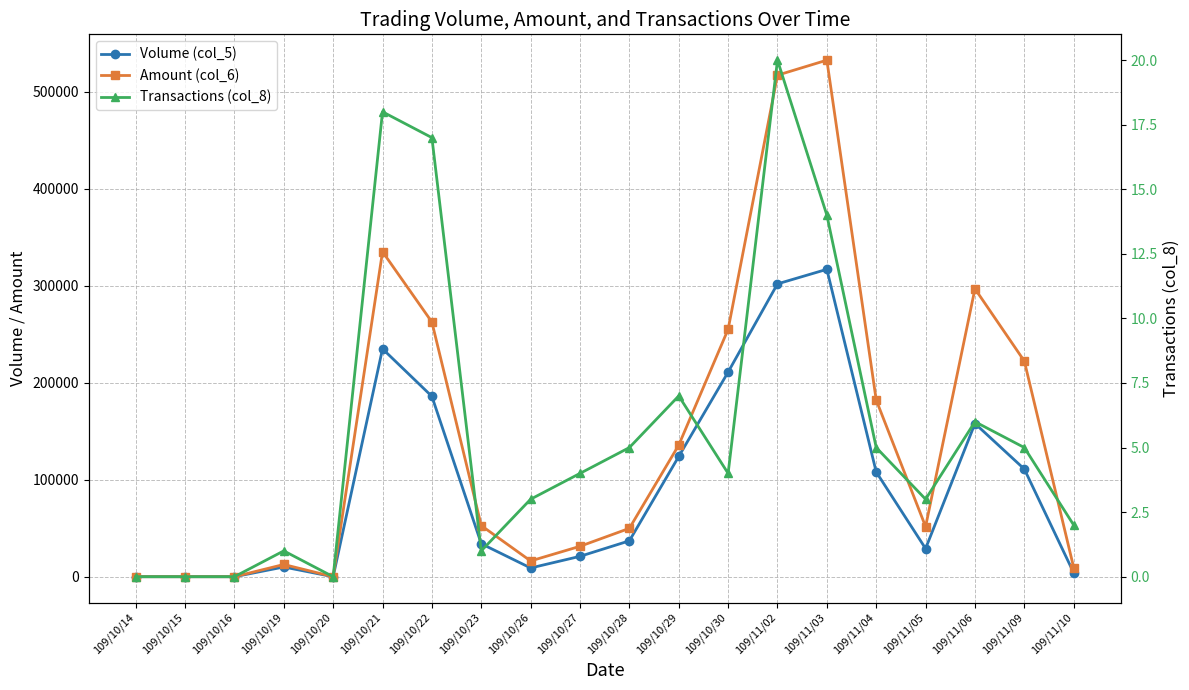

What are all the series names shown in the legend?

Volume (col_5), Amount (col_6), Transactions (col_8)